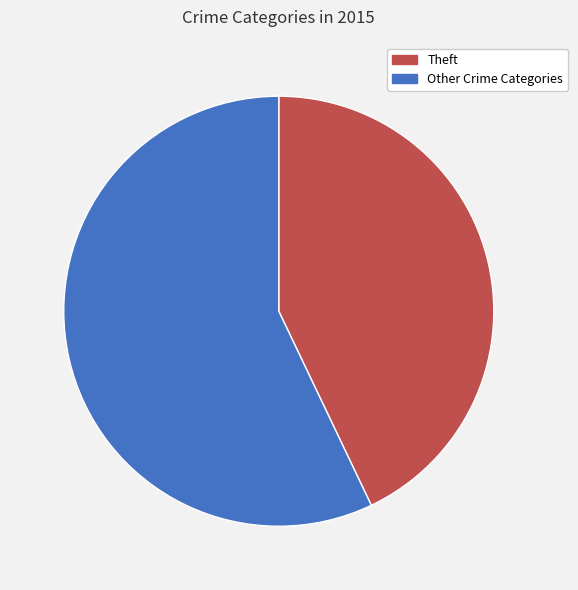

Is there any slice that represents more than half of the pie?

Yes